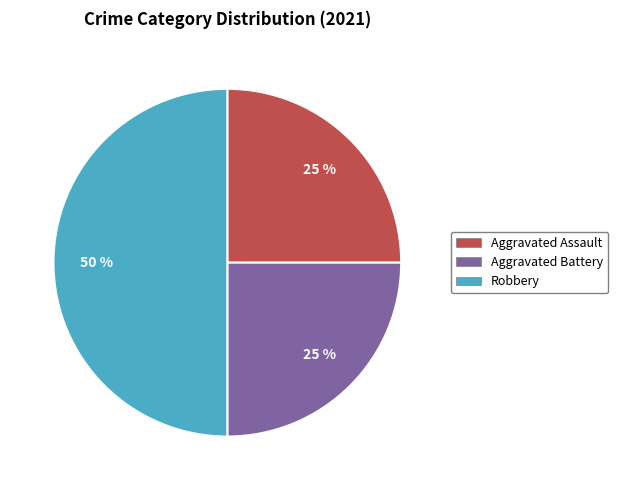

What is the ratio of the value at Aggravated Battery to the value at Aggravated Assault?

1.0